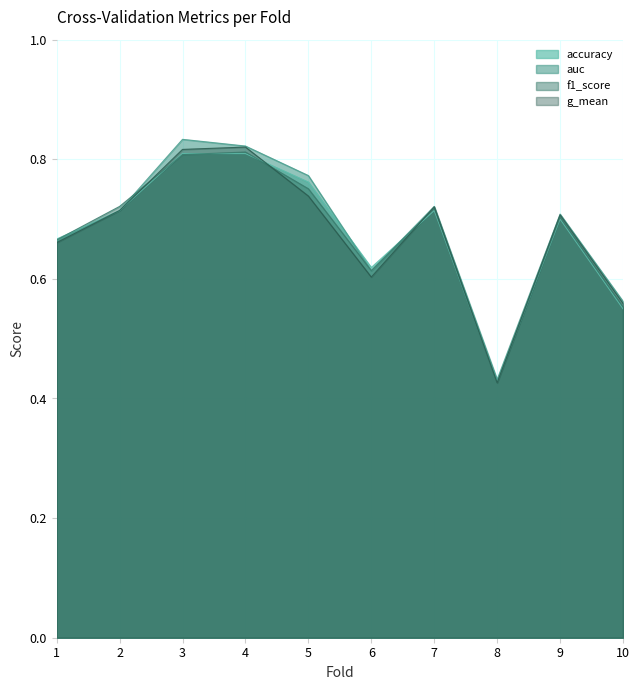

List the labels in order of f1_score value, smallest first.

8, 10, 6, 1, 9, 7, 2, 5, 3, 4